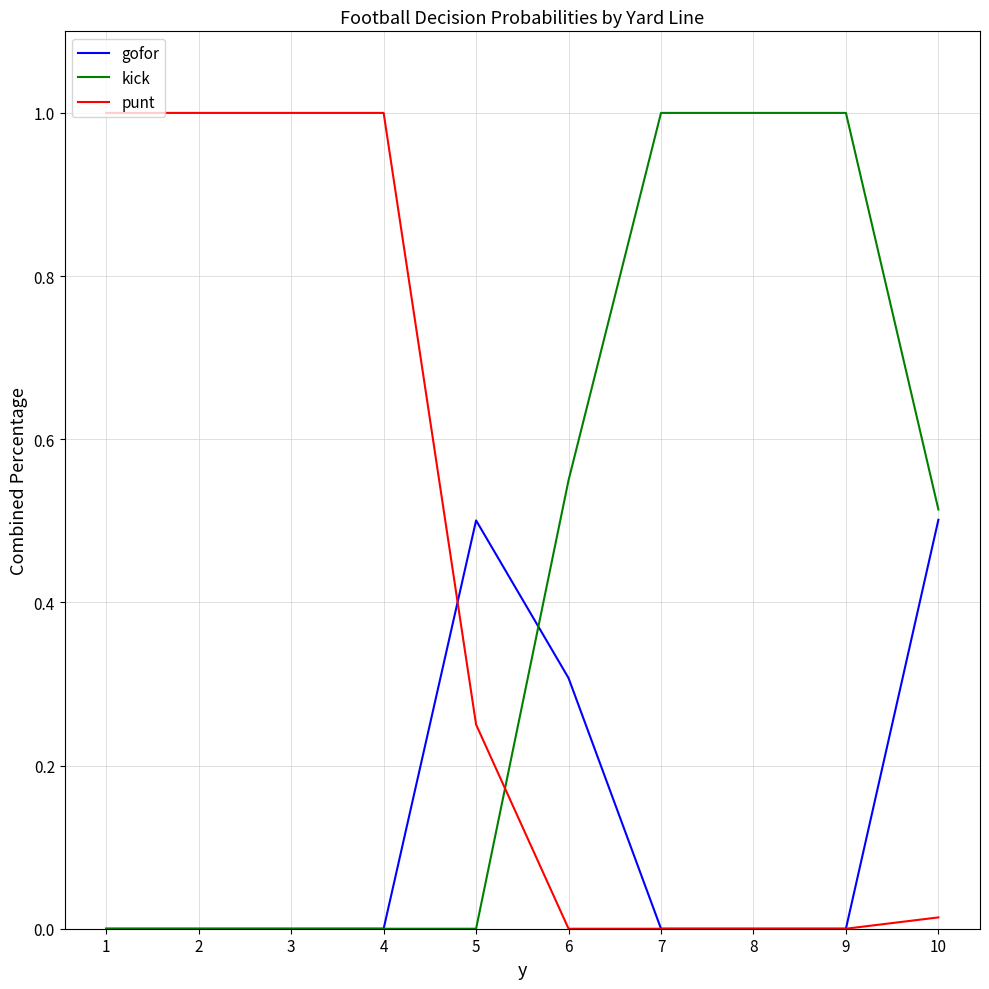

Is the value of gofor at 5 greater than the value of kick at 3?

Yes